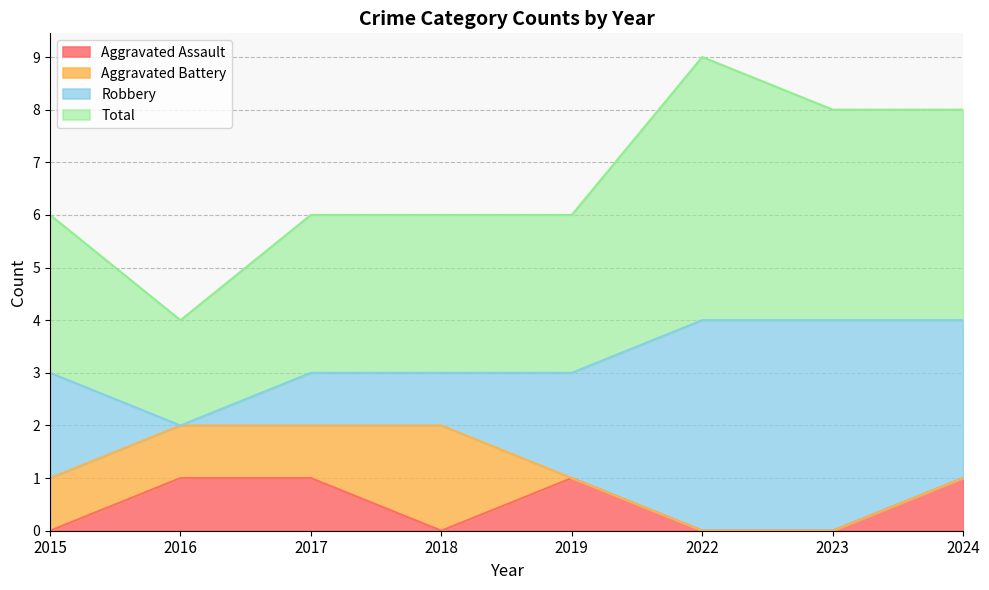

How many interior local peaks does the Aggravated Assault series have?

1